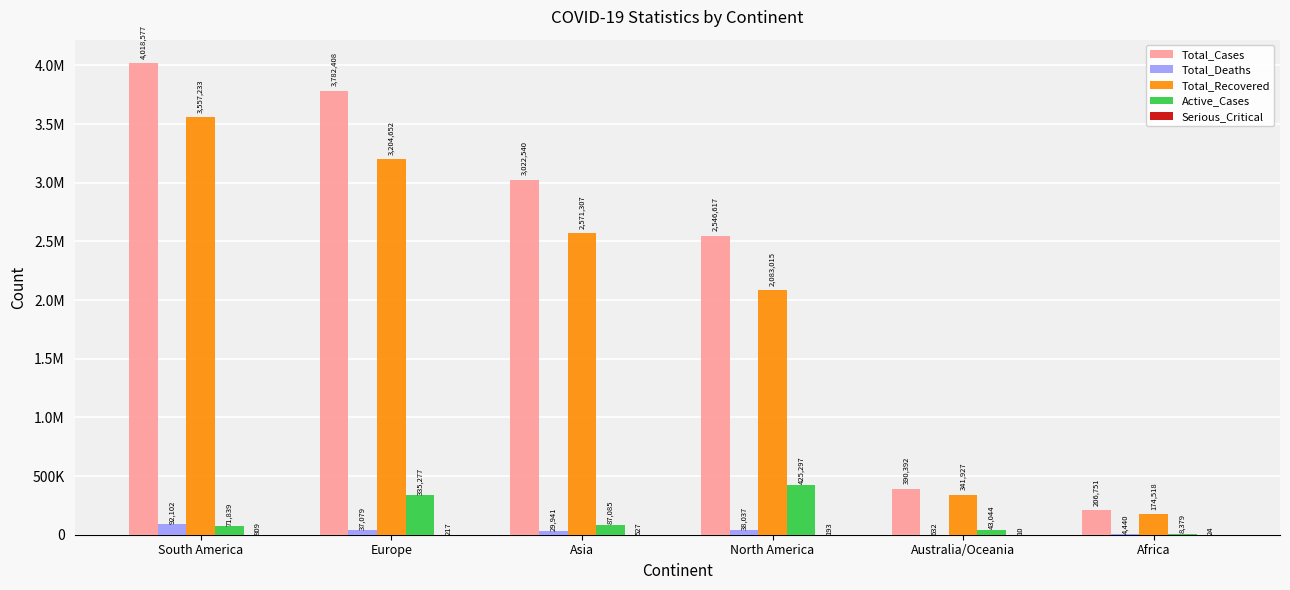

Are the bars horizontal?

No